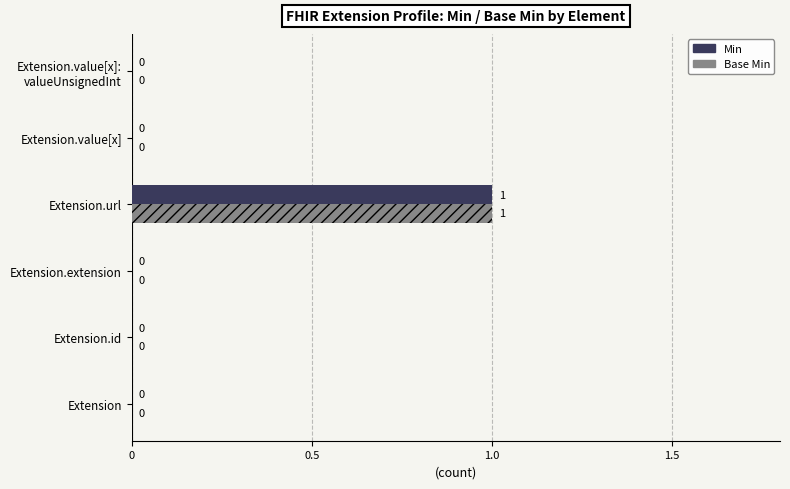

At which label does Min reach its peak?

Extension.url